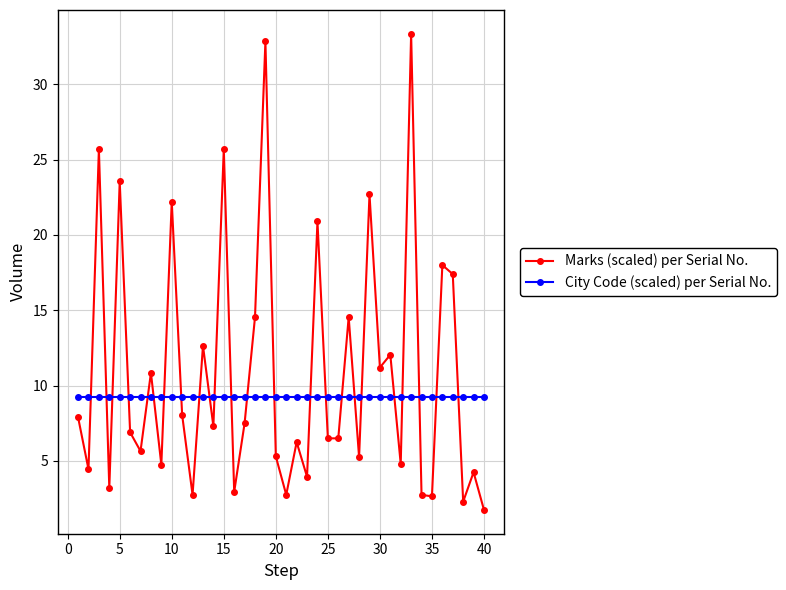

What is the lowest value of the Marks (scaled) per Serial No. series?

1.8